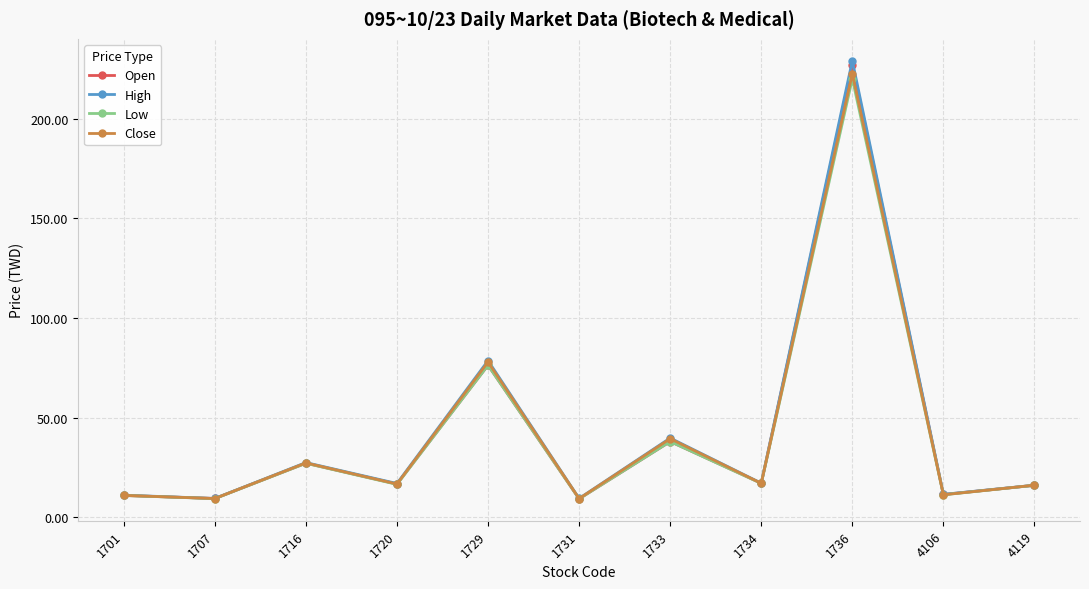

Rank the series at 1707 from lowest to highest value.

Low, Close, Open, High